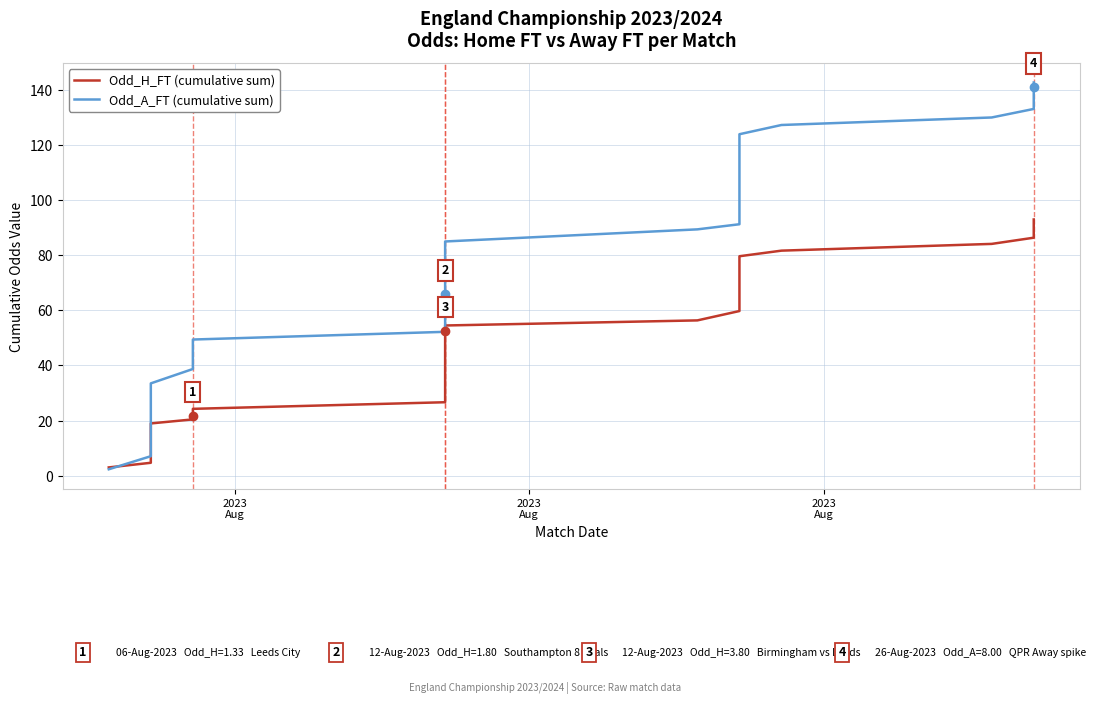

How many categories are shown in the chart?

40